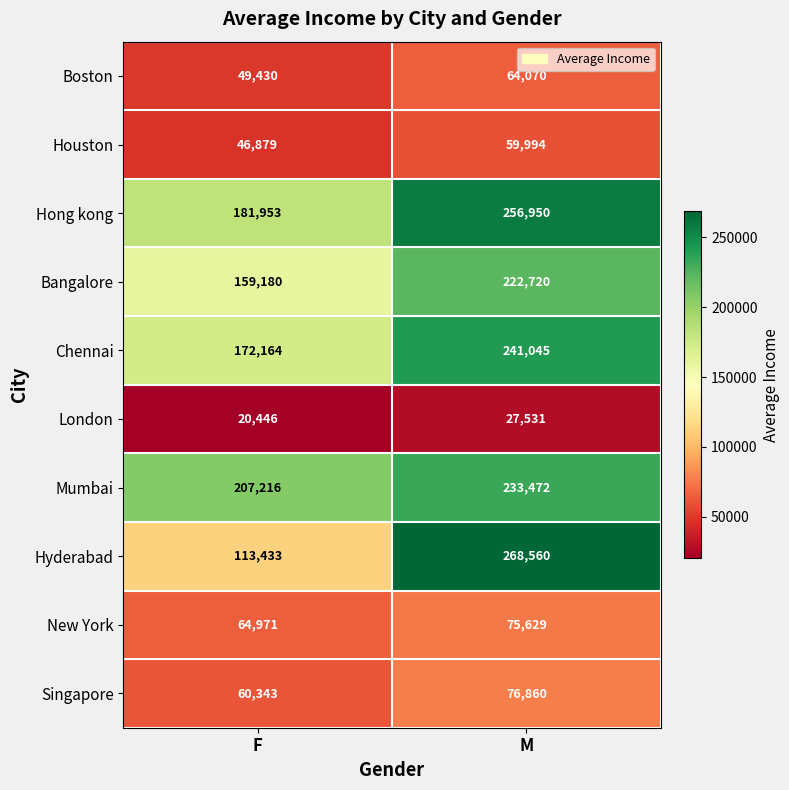

Rank the categories by Mumbai value from lowest to highest.

F, M